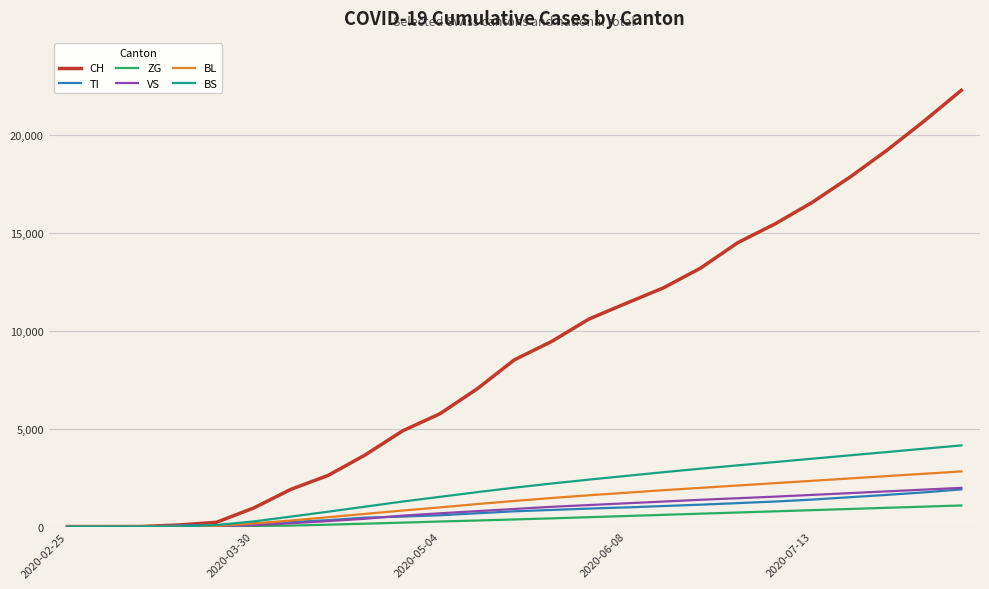

Which series has the largest total across all categories?

CH